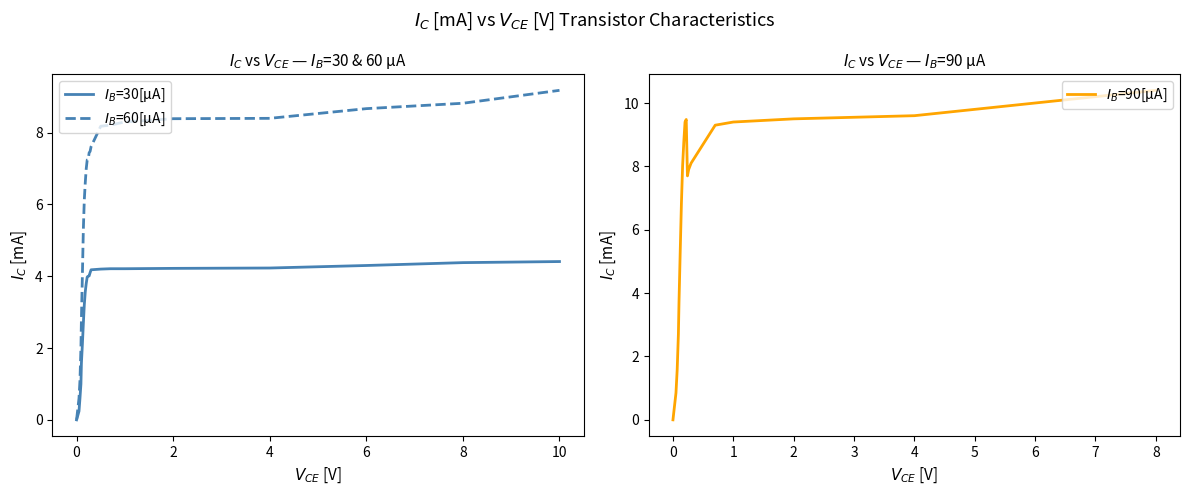

What is the label of the 7th point from the left?

6